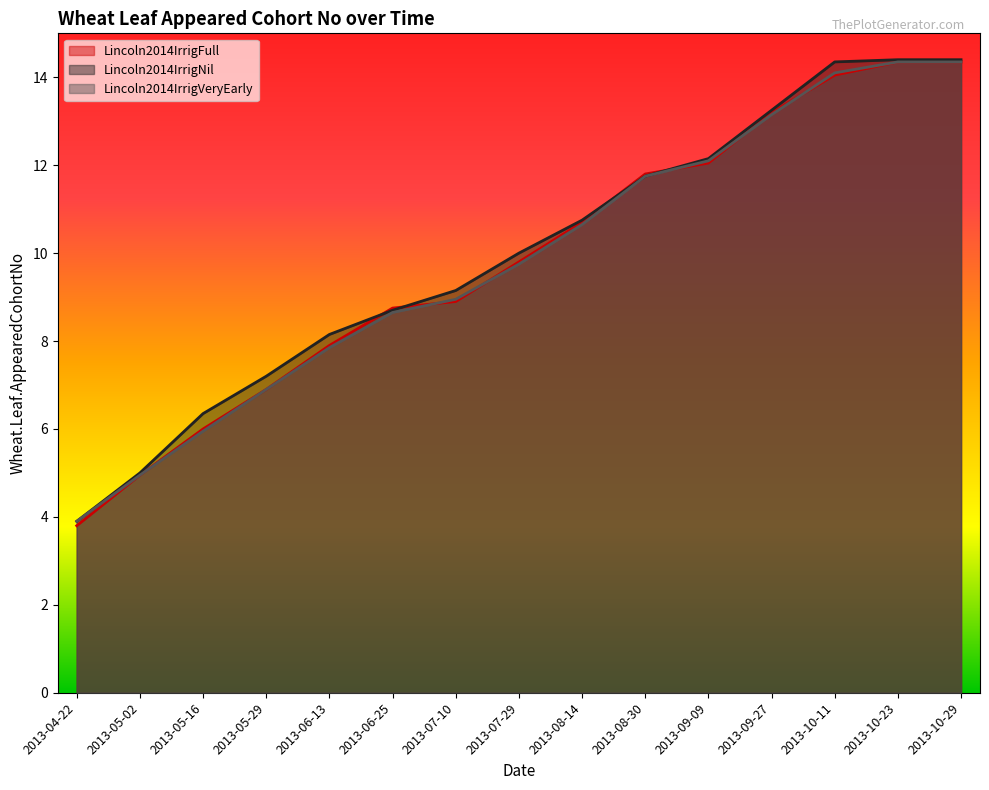

Which category has the highest value across all series?

2013-10-23